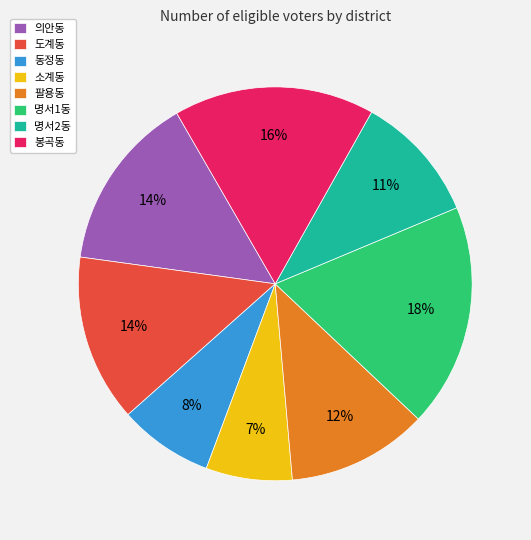

How many slices are in this pie chart?

8